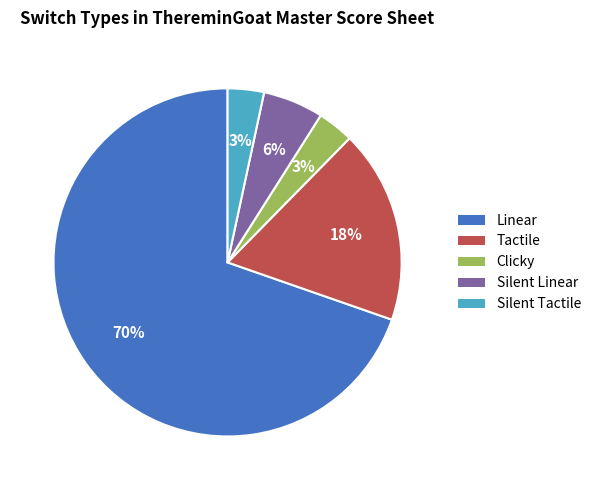

To the nearest percent, what is the average slice percentage?

20%